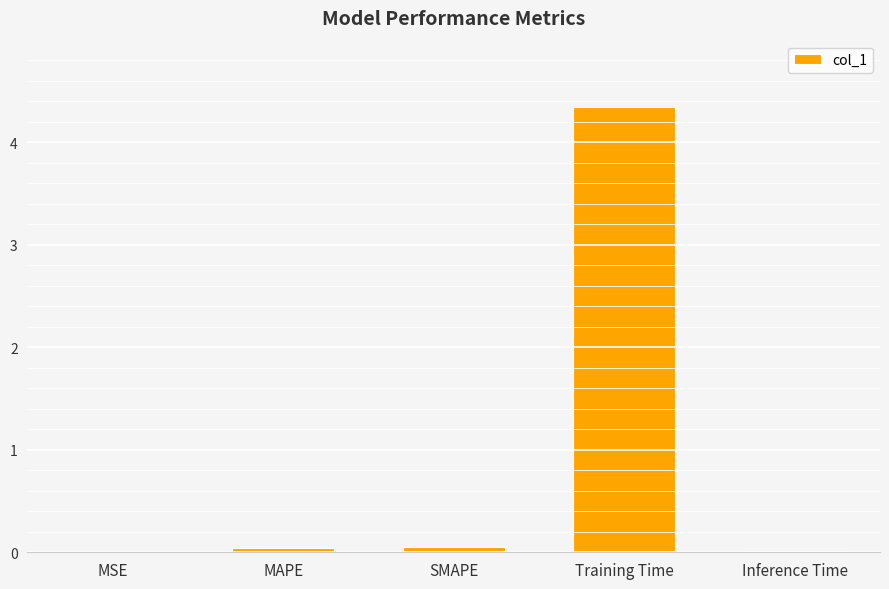

Is it true that the value at MSE is 0.0?

True